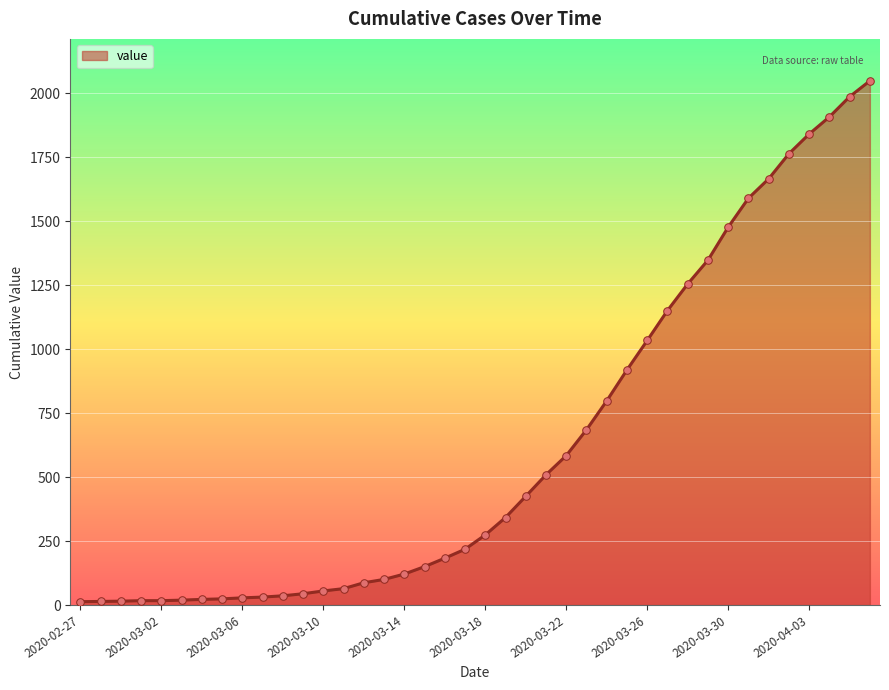

What is the difference between the maximum and minimum values?

2036